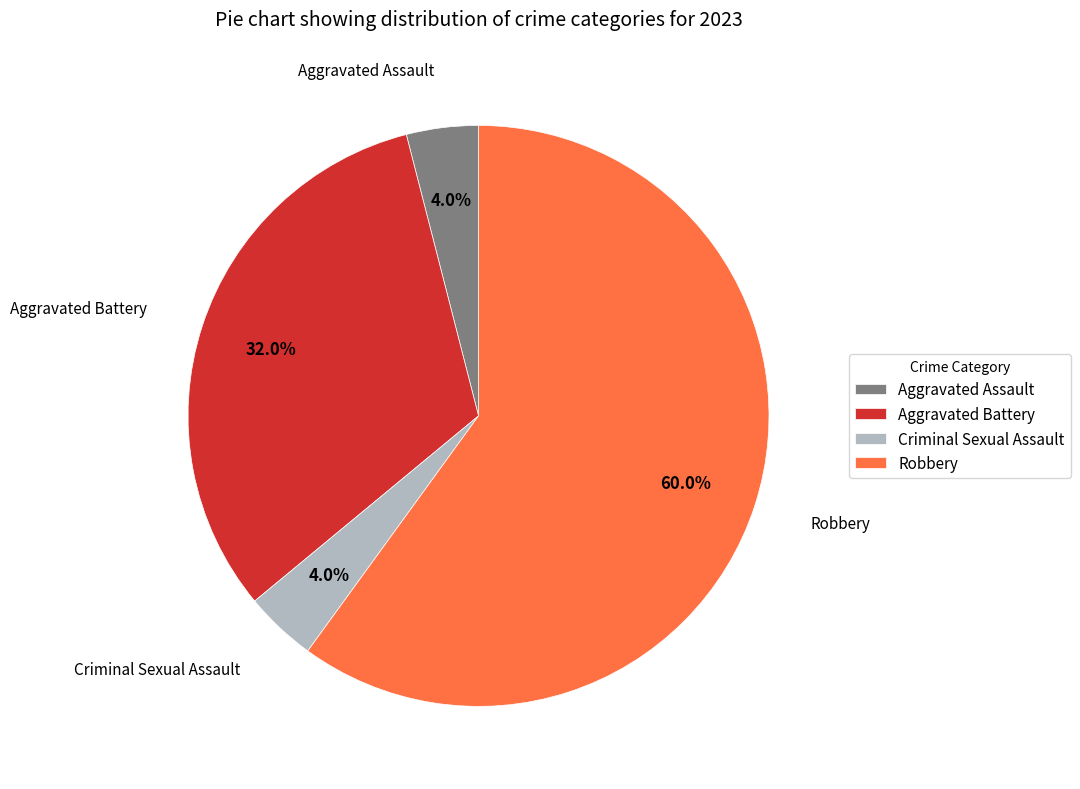

How much of the chart is everything except Aggravated Assault?

96.0%